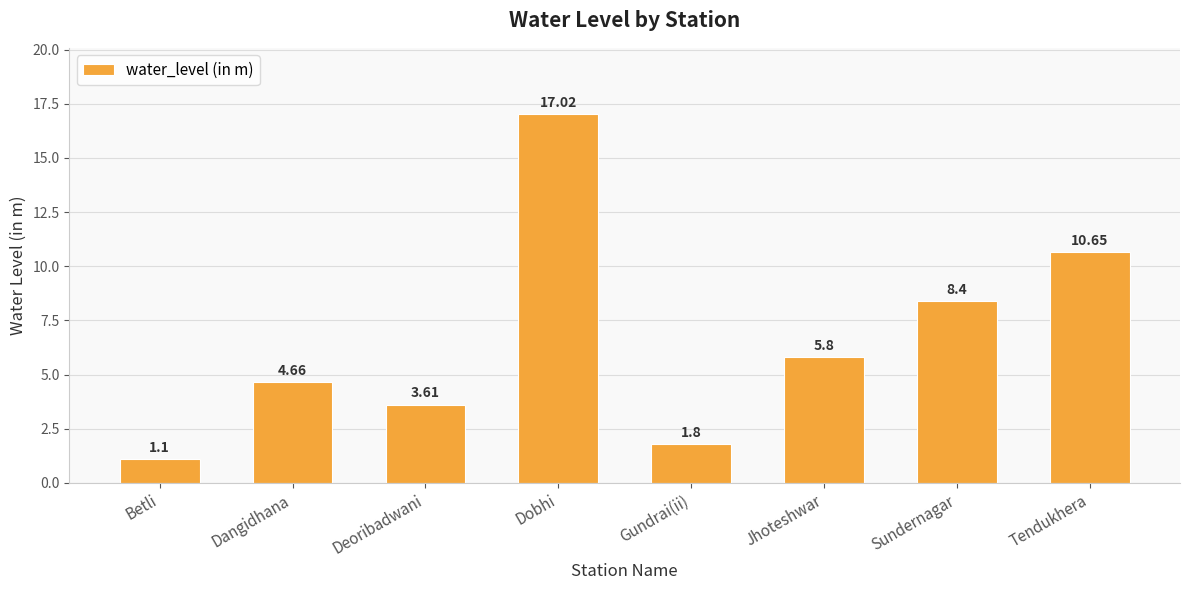

What is the label of the 5th bar from the left?

Gundrai(ii)